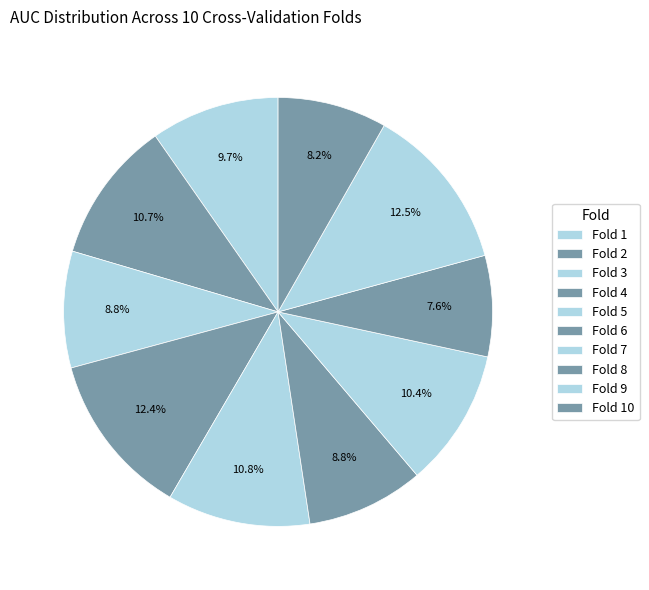

Which slice is the smallest?

Fold 8